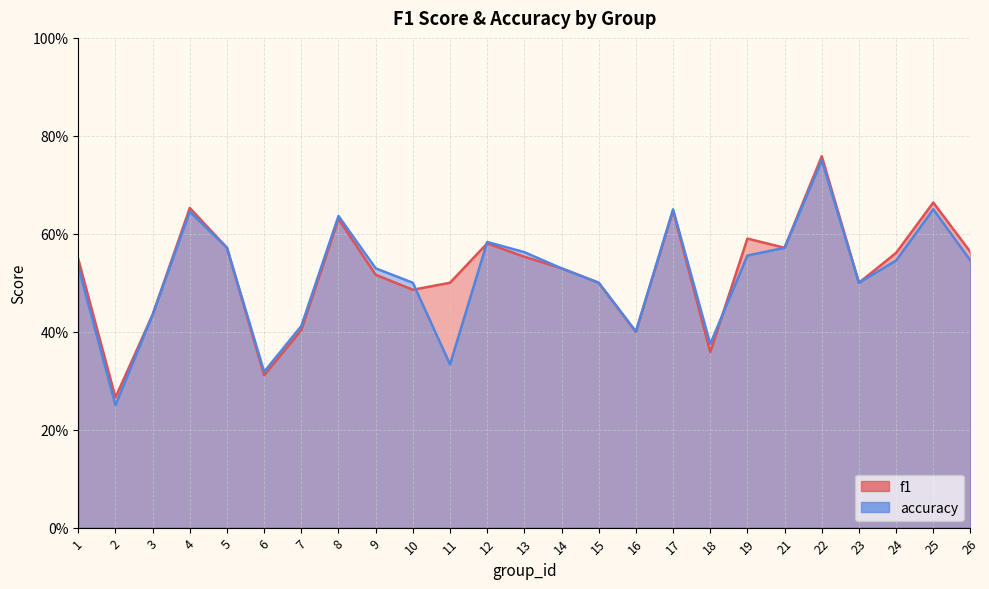

Which series has the largest range (max minus min)?

accuracy